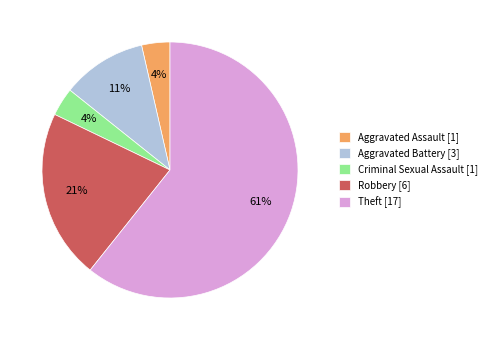

To the nearest percent, what is the combined percentage of Aggravated Battery [3] and Theft [17]?

71%